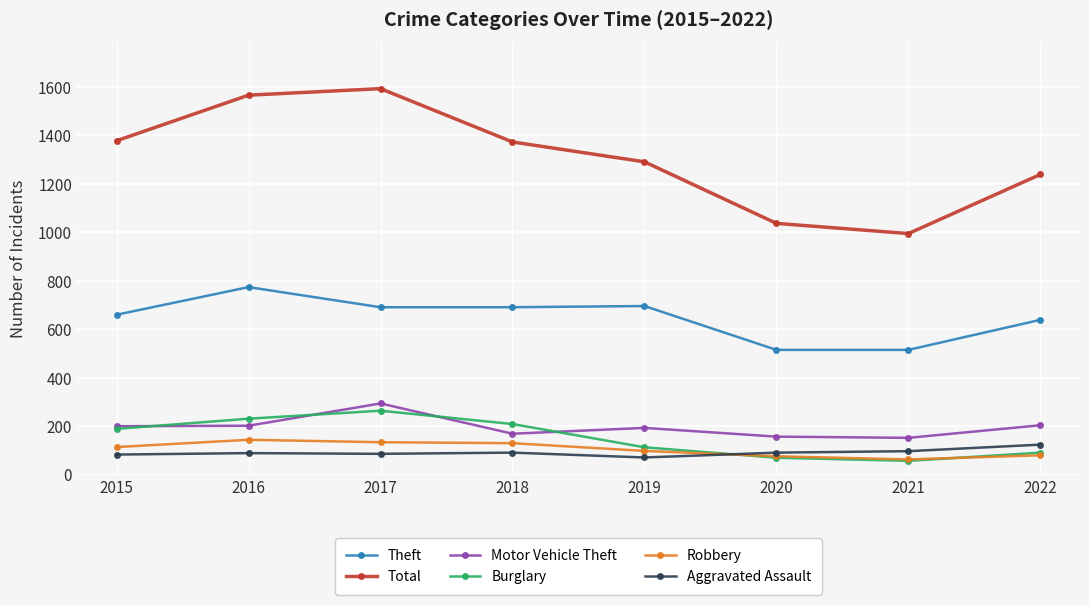

What is the approximate value of Motor Vehicle Theft at 2020?

157